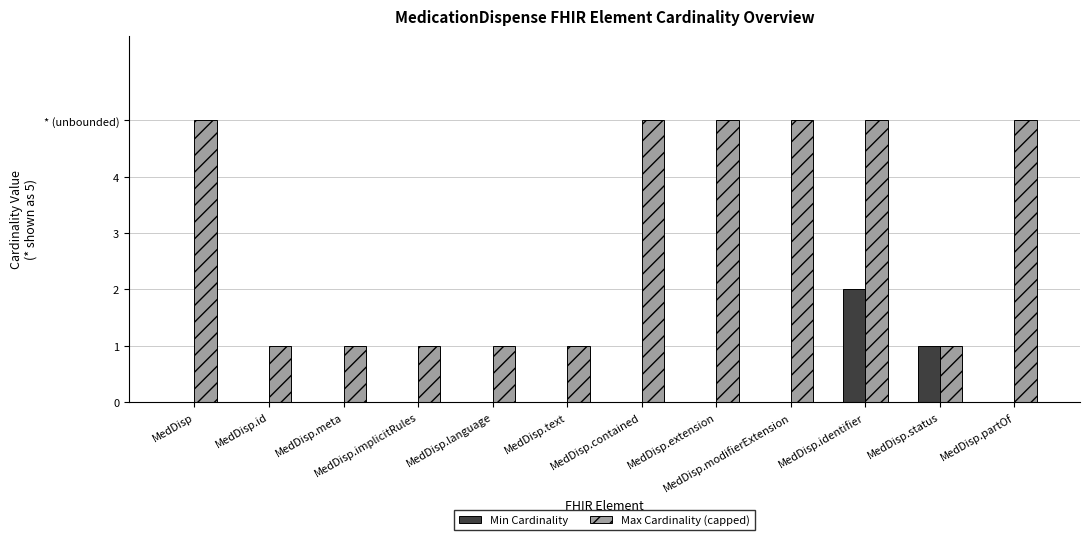

What is the approximate value of Max Cardinality (capped) at MedDisp.text?

1